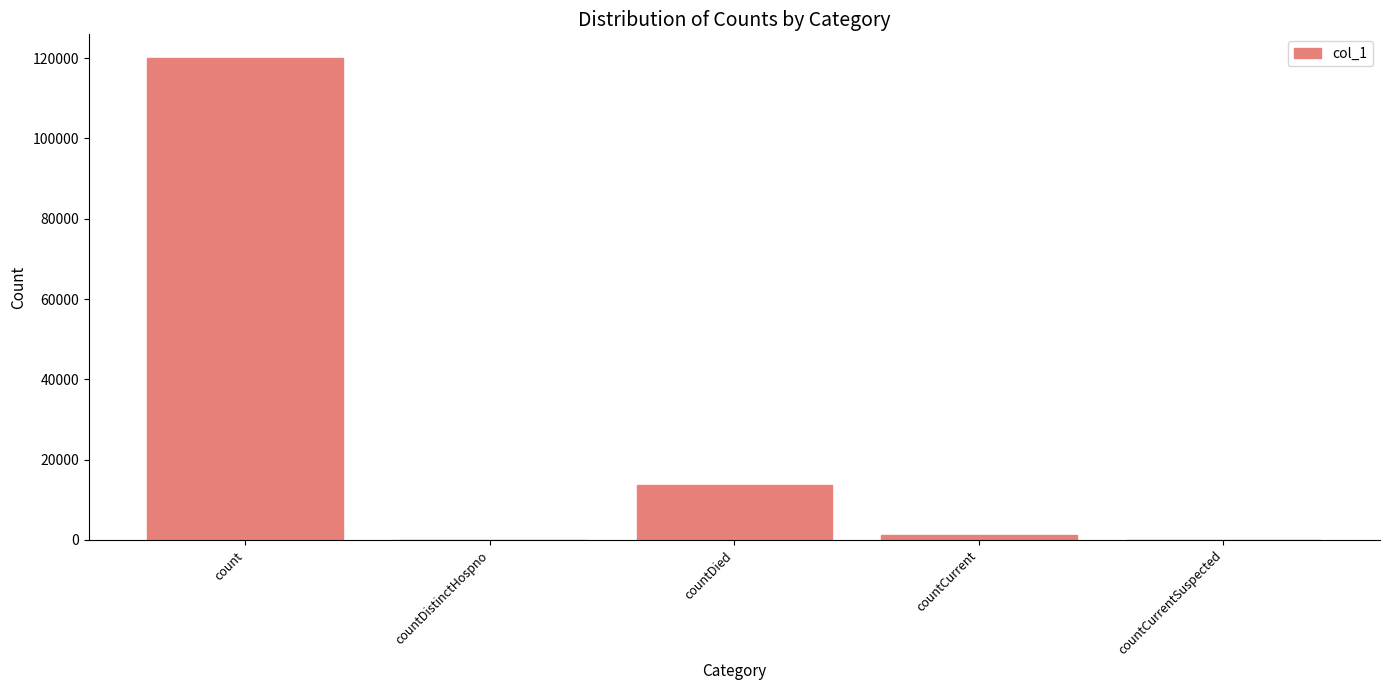

What is the change in value from countDied to countCurrentSuspected?

-13717